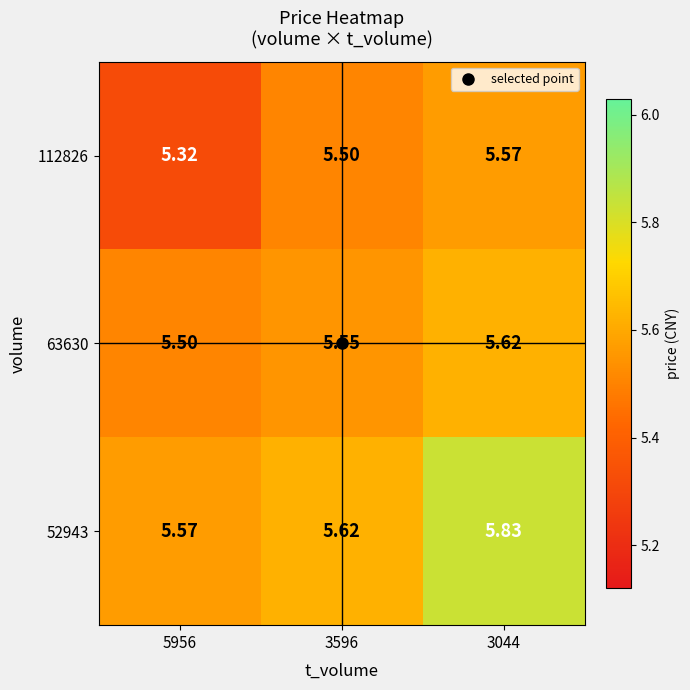

Which series has the largest range (max minus min)?

52943